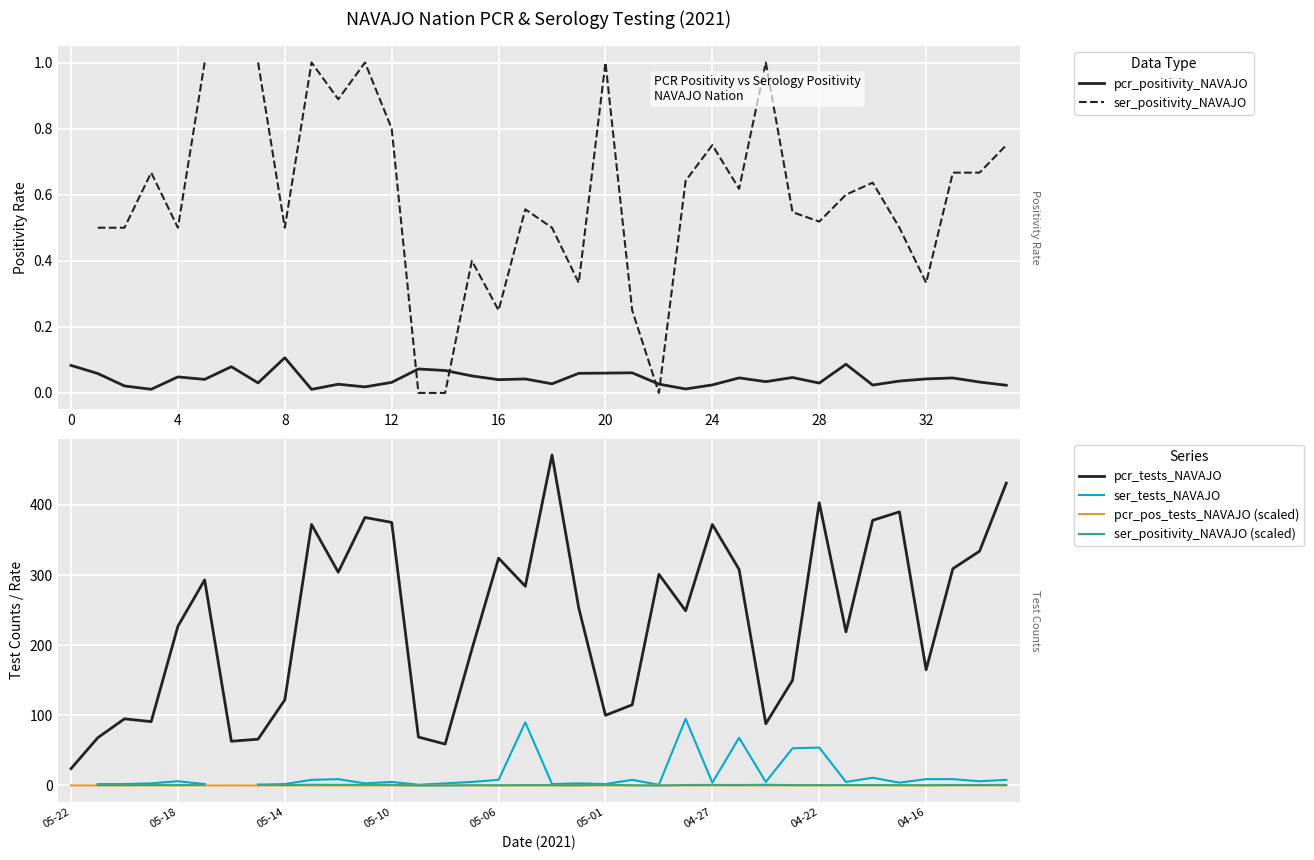

Which series has the largest total across all categories?

pcr_tests_NAVAJO